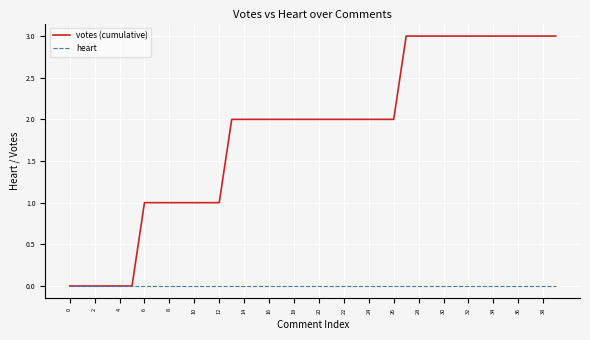

Rank the series by their average value, from highest to lowest.

votes (cumulative), heart